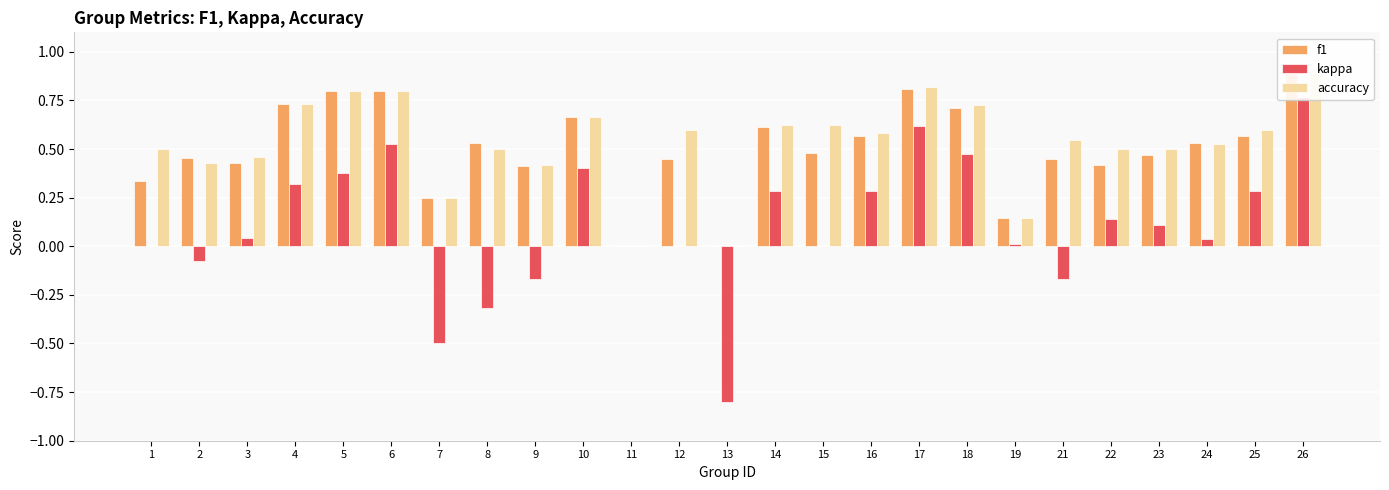

How many f1 values are between 0 and 1?

25